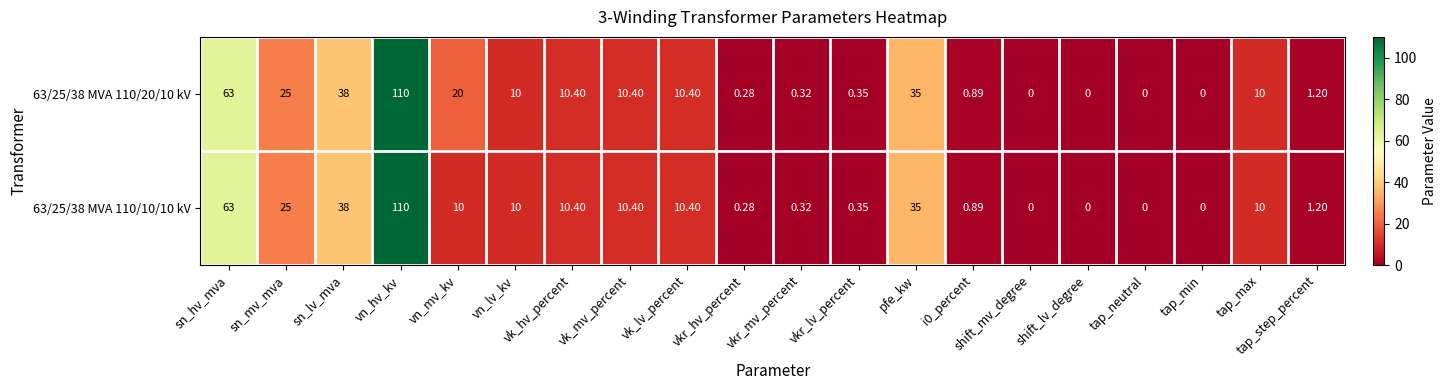

At which label is 63/25/38 MVA 110/20/10 kV closest to 55?

sn_hv_mva